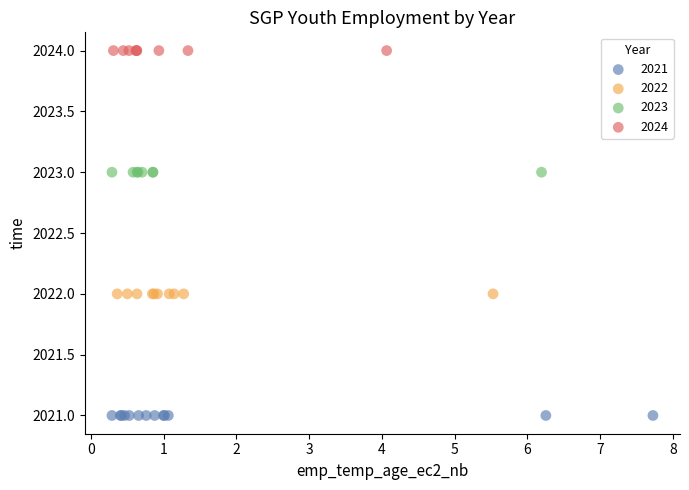

Which series contains the highest Y value?

2024